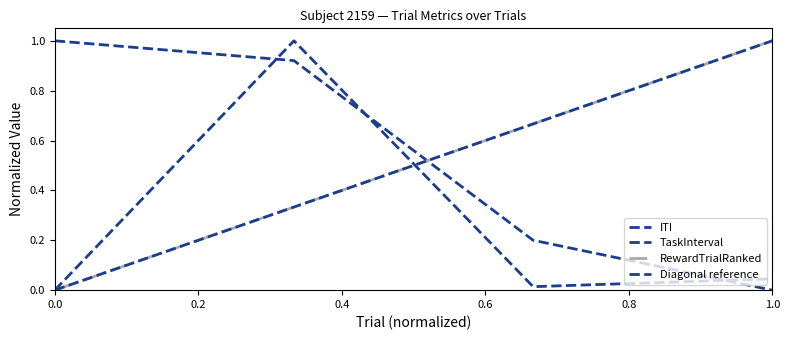

Does the chart display data point markers on the line(s)?

No